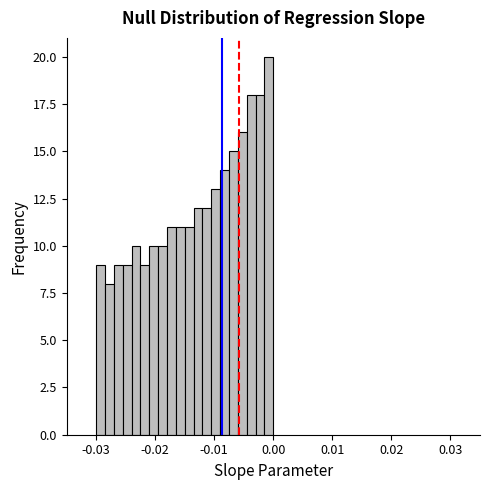

Around what value on the x-axis is the tallest bar? Give the approximate position of its centre, as read against the axis.

-0.001